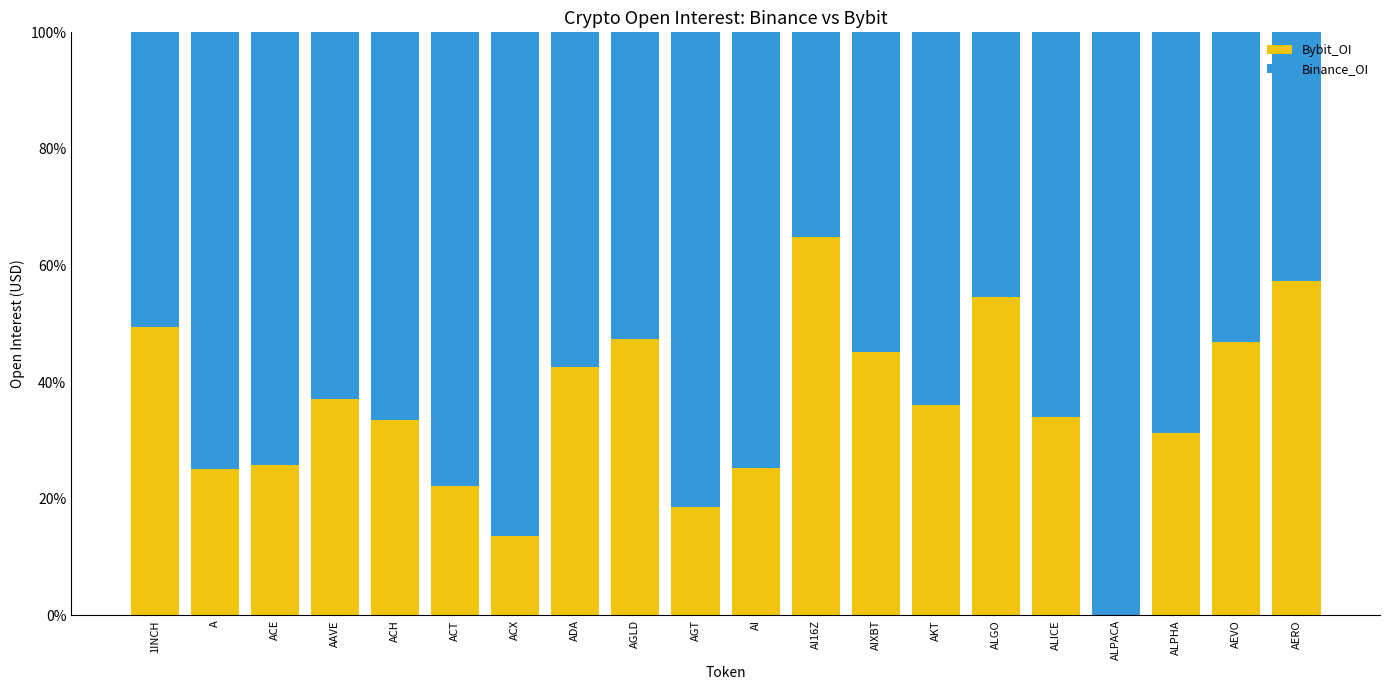

Read the Bybit_OI value at AKT.

36.1